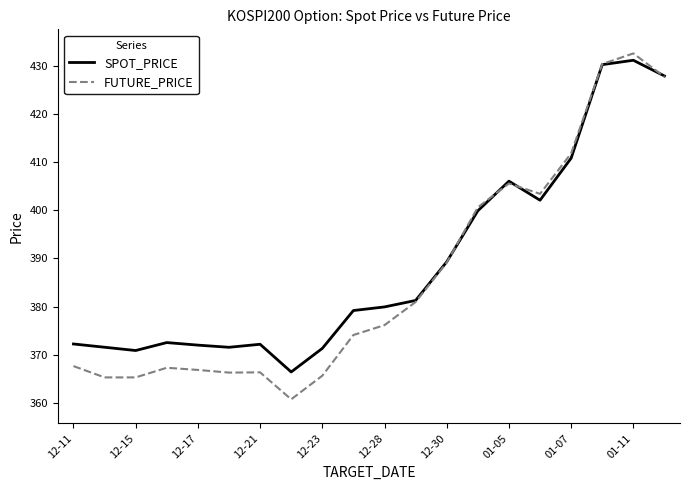

Which series has the largest range (max minus min)?

FUTURE_PRICE